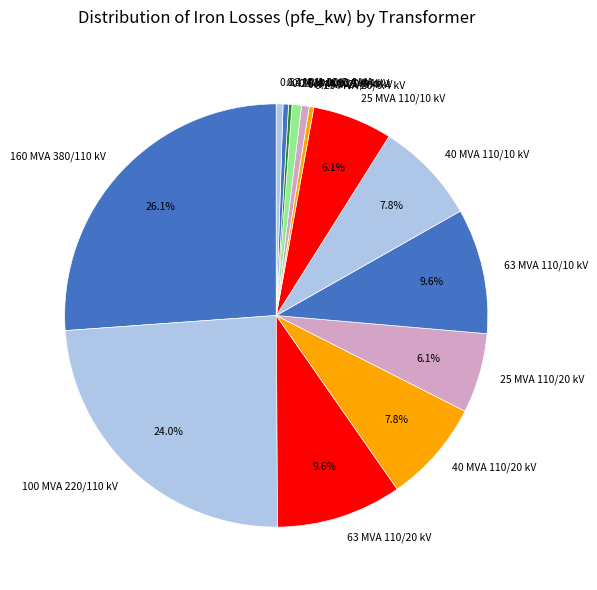

How much of the chart is everything except 63 MVA 110/10 kV?

90.4%